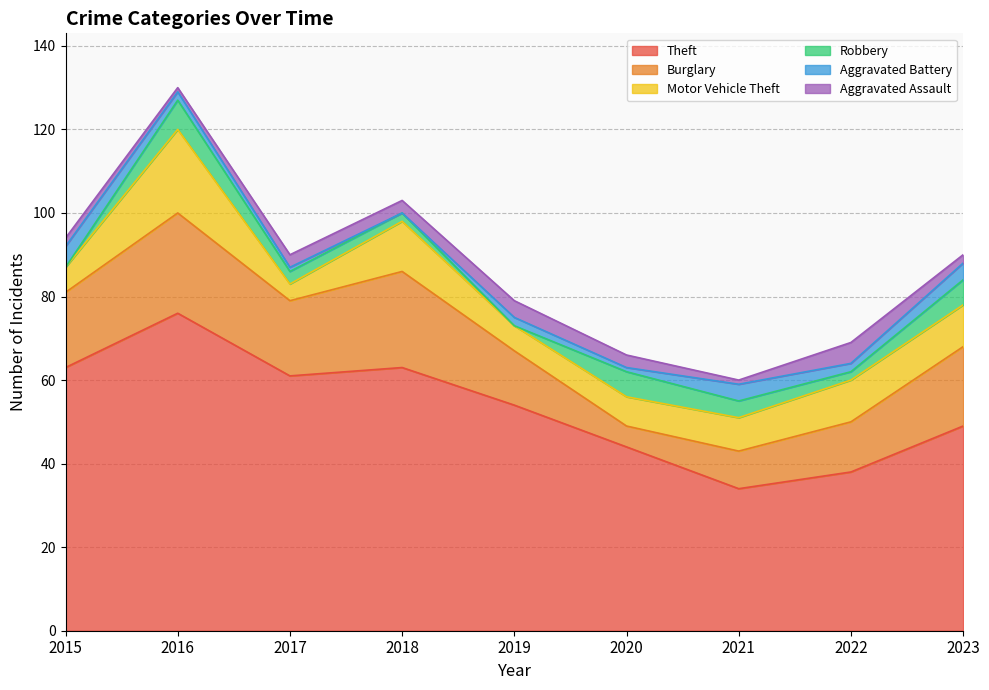

Which category has the lowest value in the Motor Vehicle Theft series?

2017